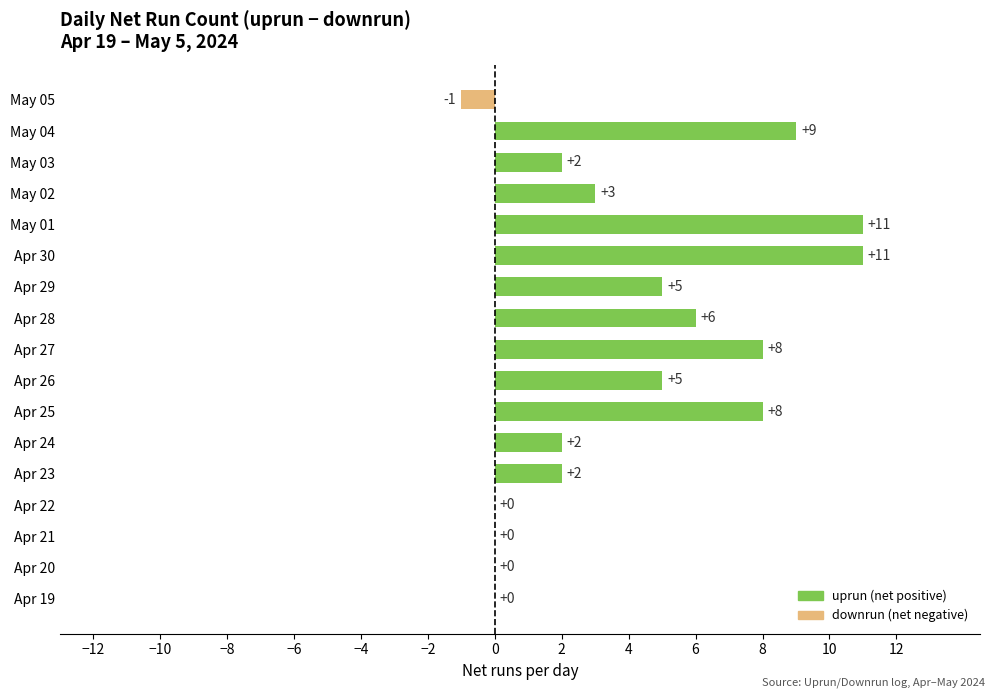

Reading bottom to top, what are all the values shown in this chart?

Apr 19=0	Apr 20=0	Apr 21=0	Apr 22=0	Apr 23=2	Apr 24=2	Apr 25=8	Apr 26=5	Apr 27=8	Apr 28=6	Apr 29=5	Apr 30=11	May 01=11	May 02=3	May 03=2	May 04=9	May 05=-1